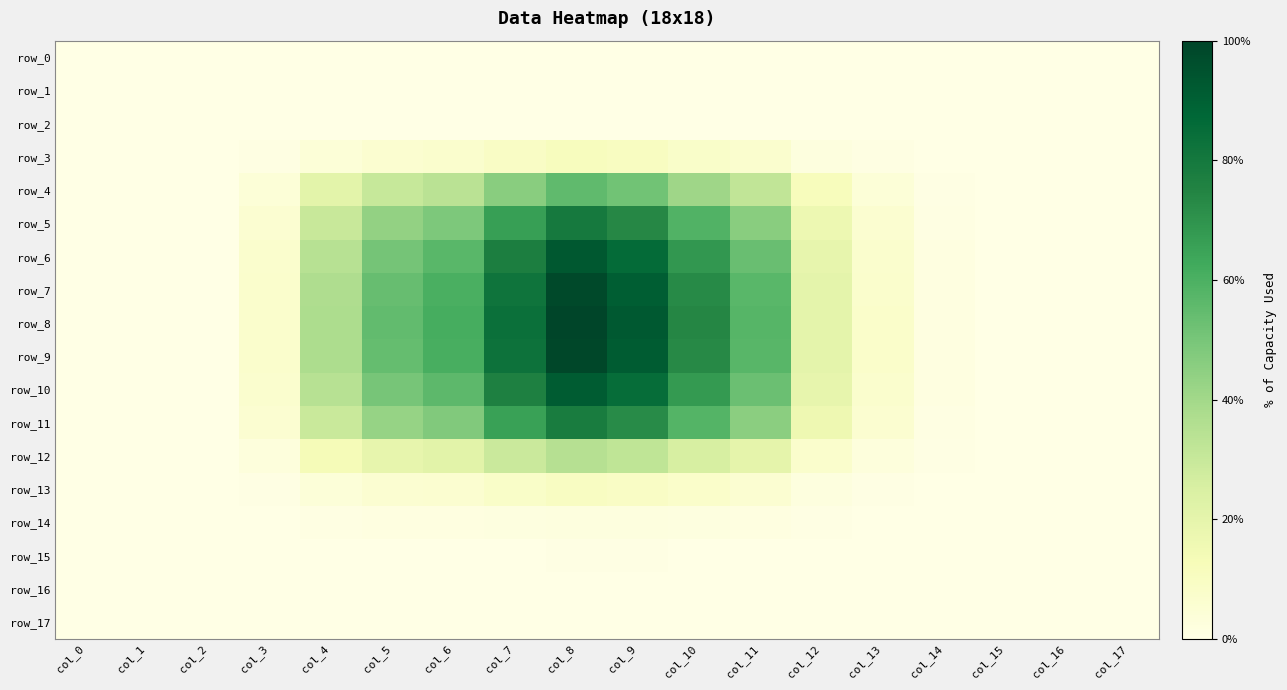

Is it true that row_14 equals 0.0 at col_15?

False